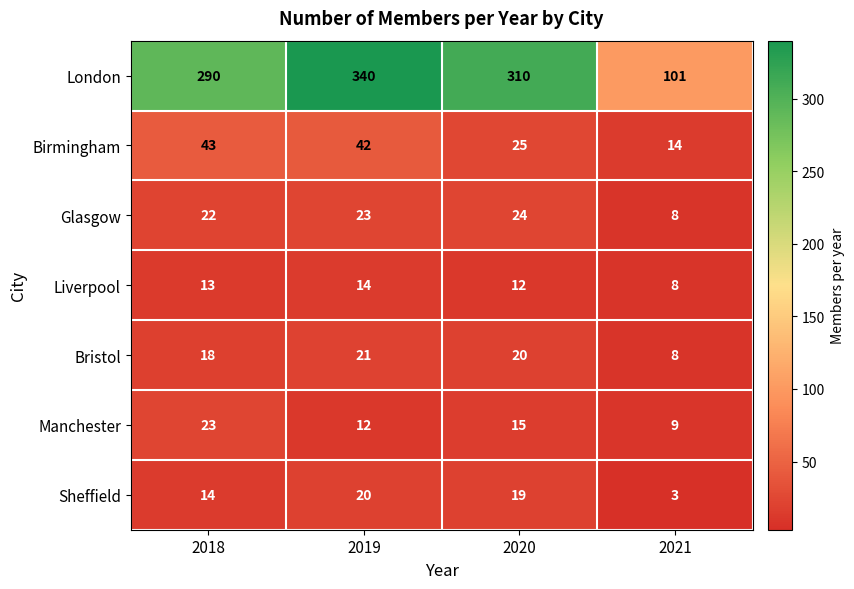

At which category is the sum across all series the highest?

2019